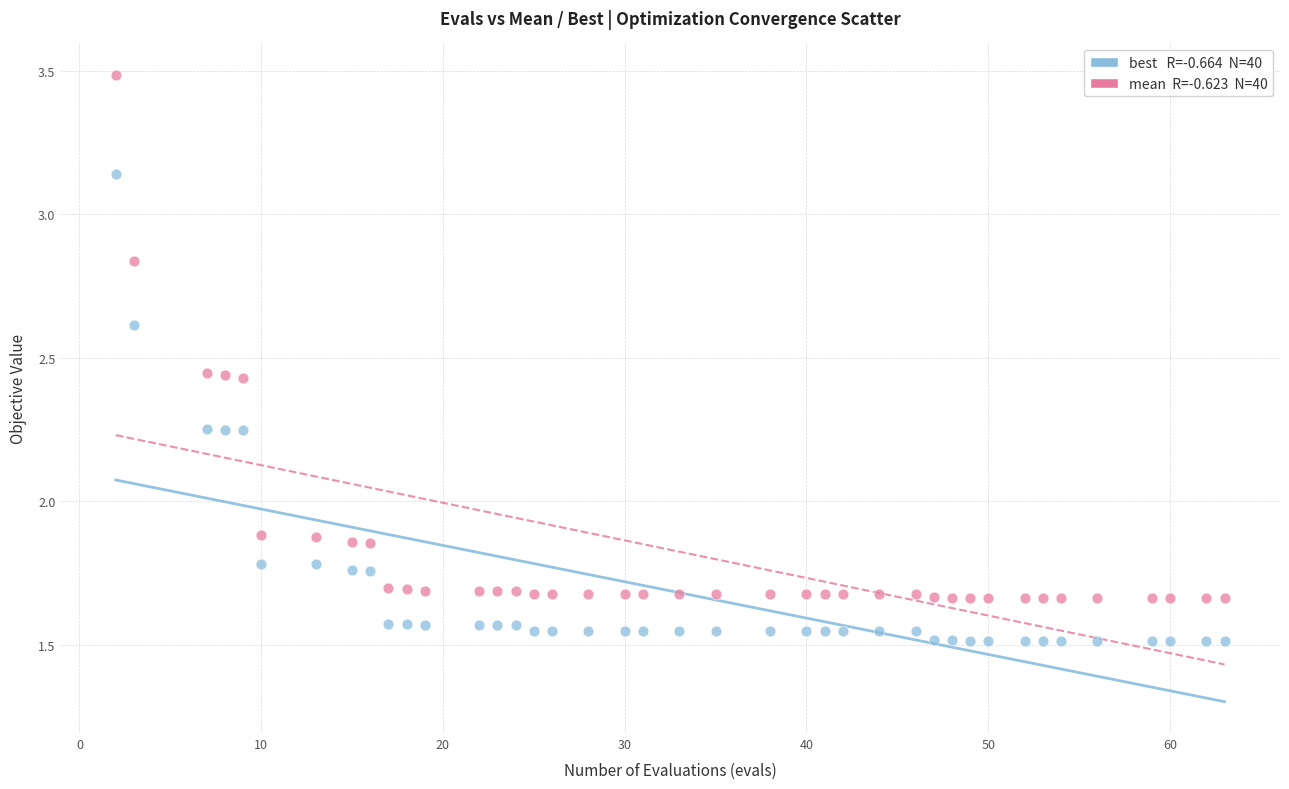

Across all data points, what is the range of Y values (max minus min)?

2.0